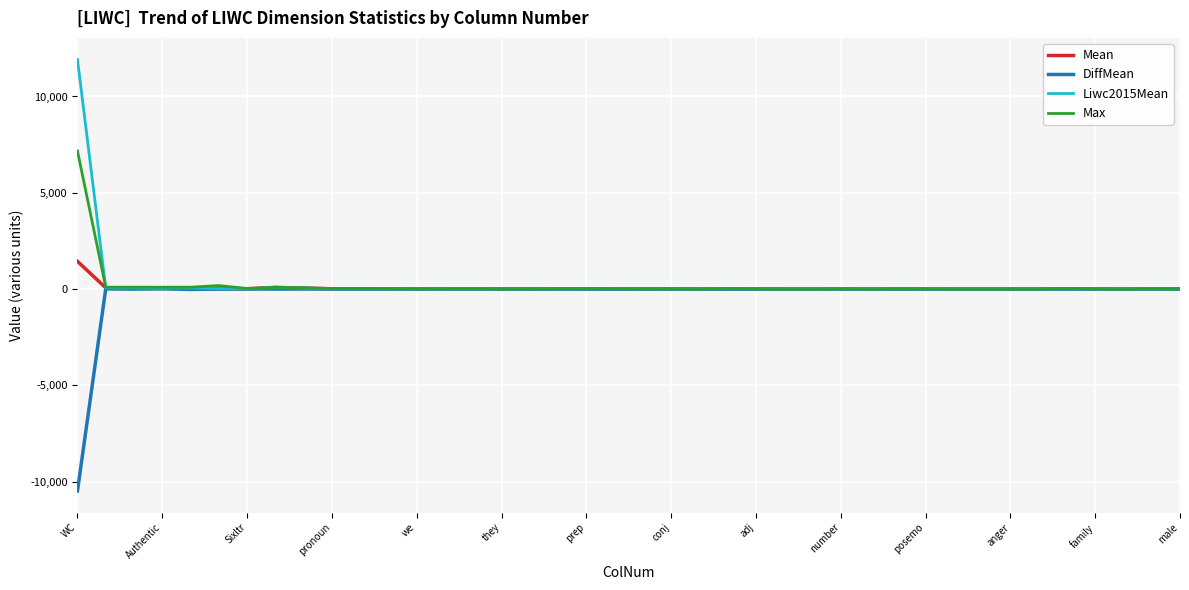

List the series in order of their peak value, lowest first.

DiffMean, Mean, Max, Liwc2015Mean